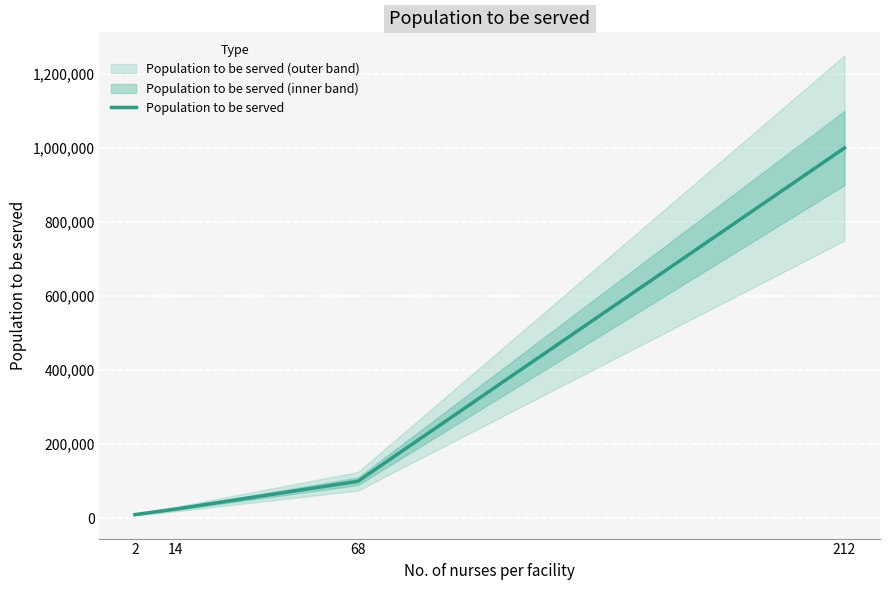

The chart shows a value of 13942 at 14. True or false?

False